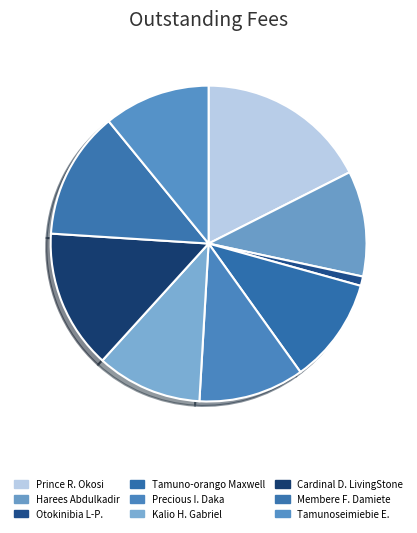

What is the largest slice in the pie chart?

Prince R. Okosi